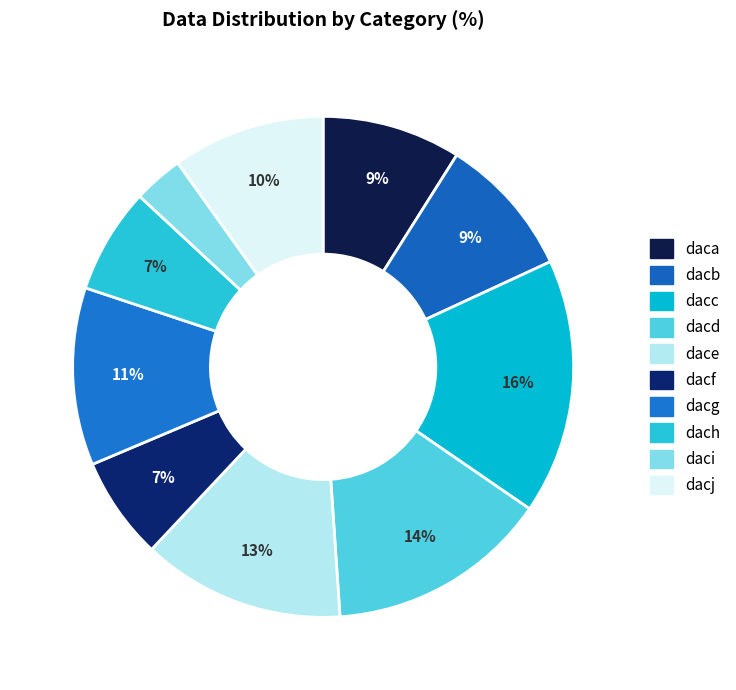

To the nearest percent, what percentage of the pie is dacb?

9%